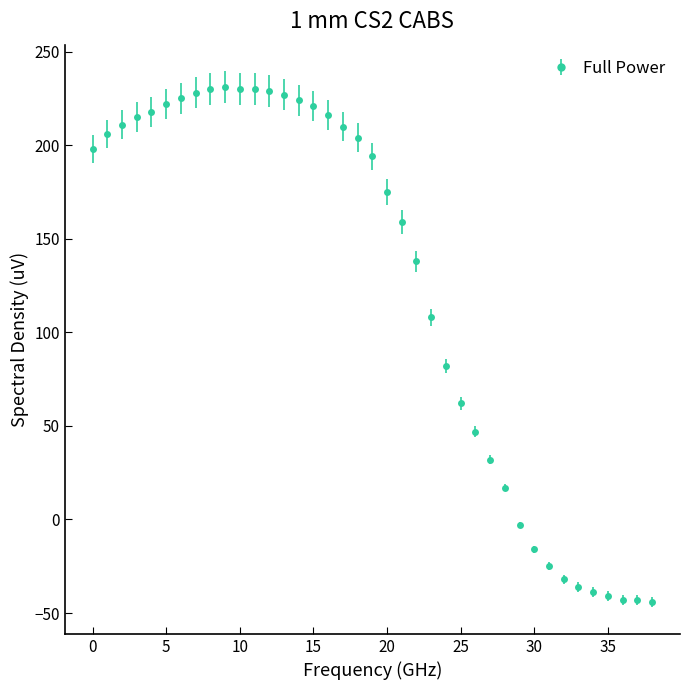

What is the value of the 34th point from the left?

-36